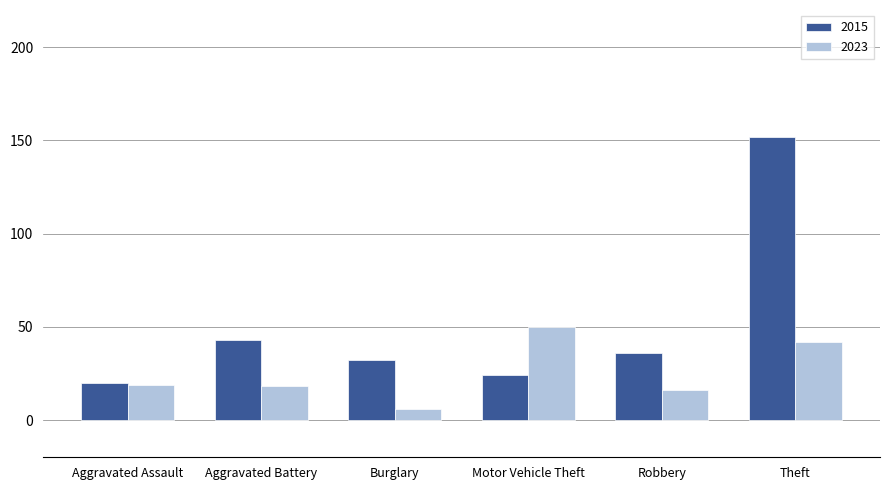

What is the greatest value displayed?

152